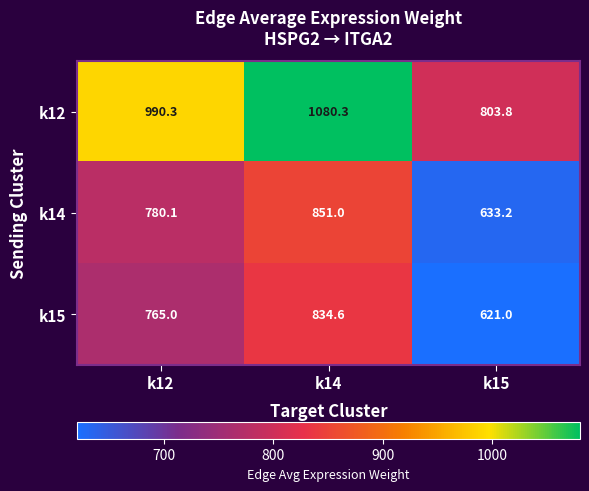

What is the minimum value shown in the chart?

621.0